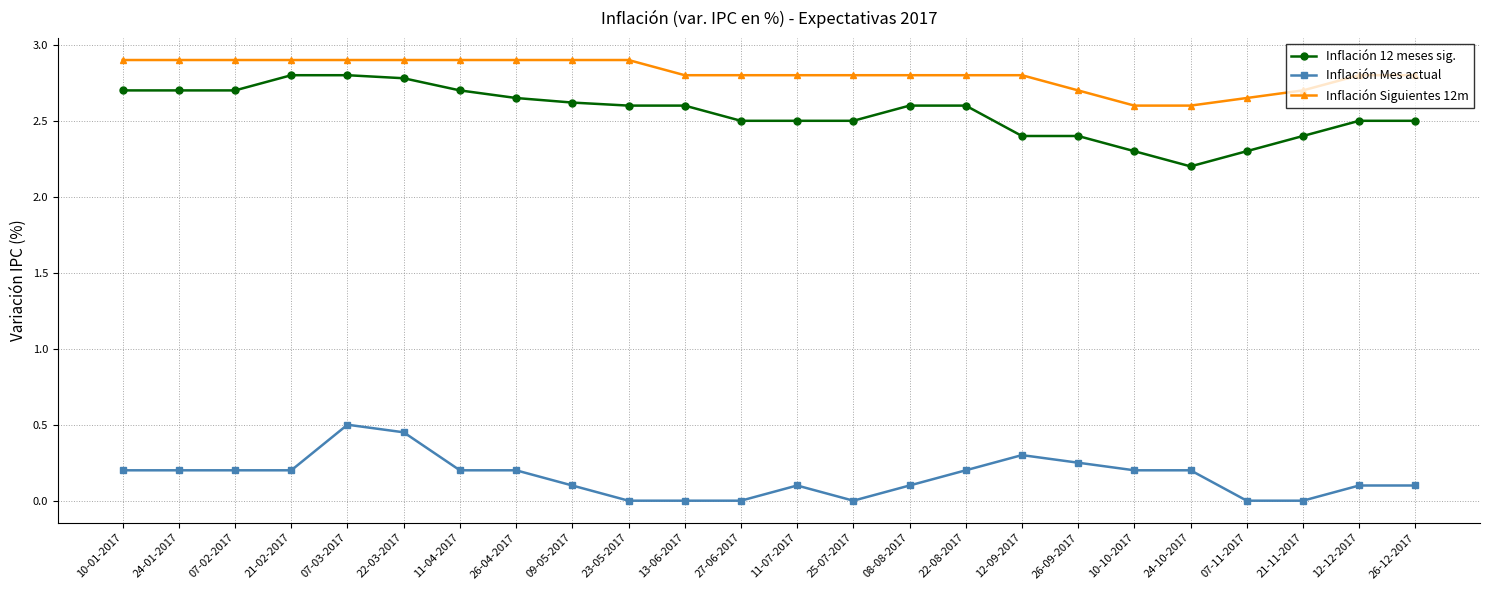

The Inflación 12 meses sig. series shows 2.5 at 25-07-2017. True or false?

True